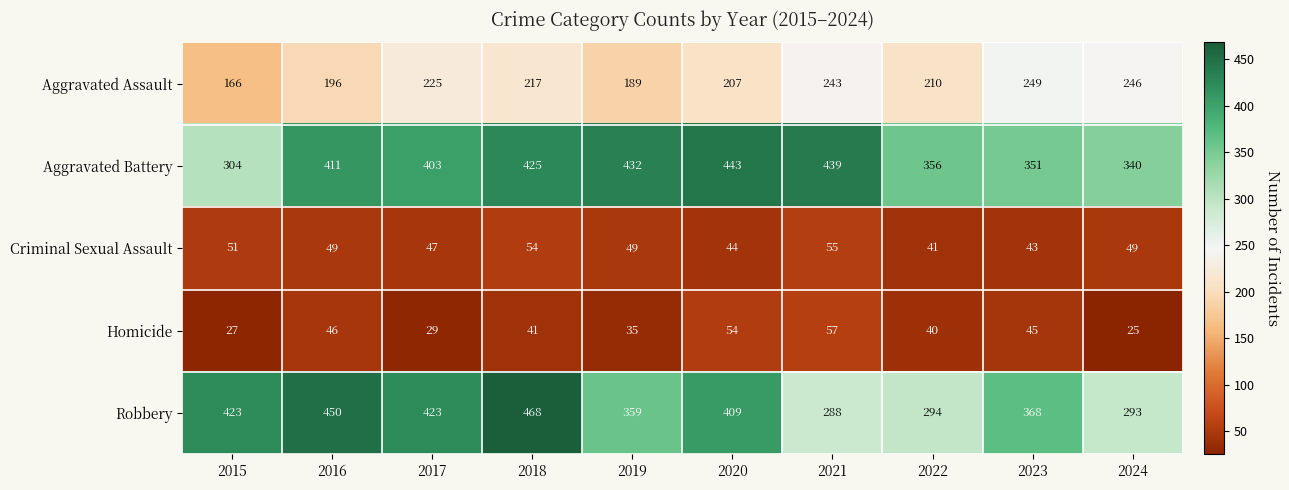

At which category does the chart reach its peak across all series?

2018